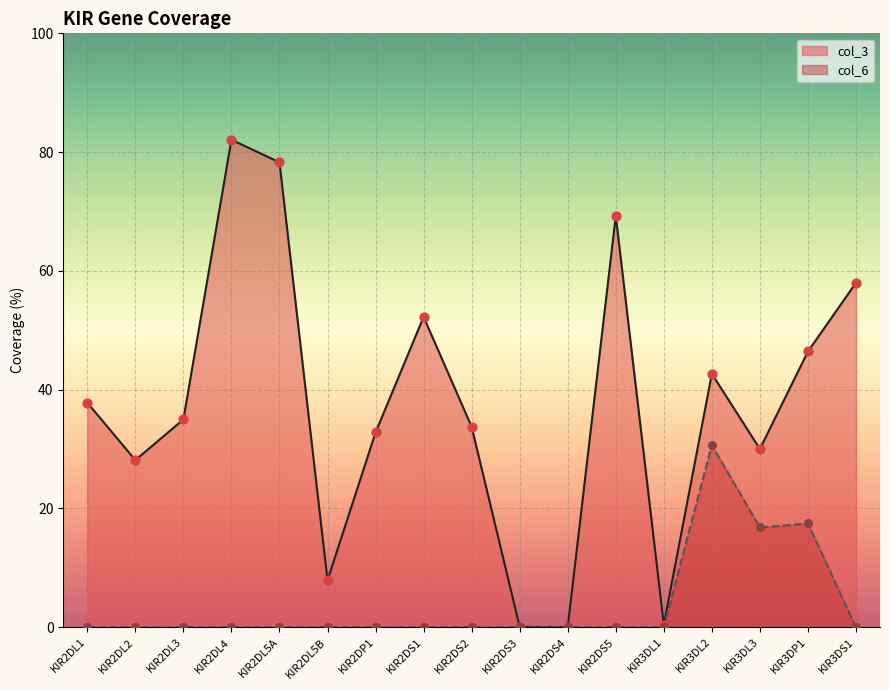

Which series has the widest spread of Y values?

col_3